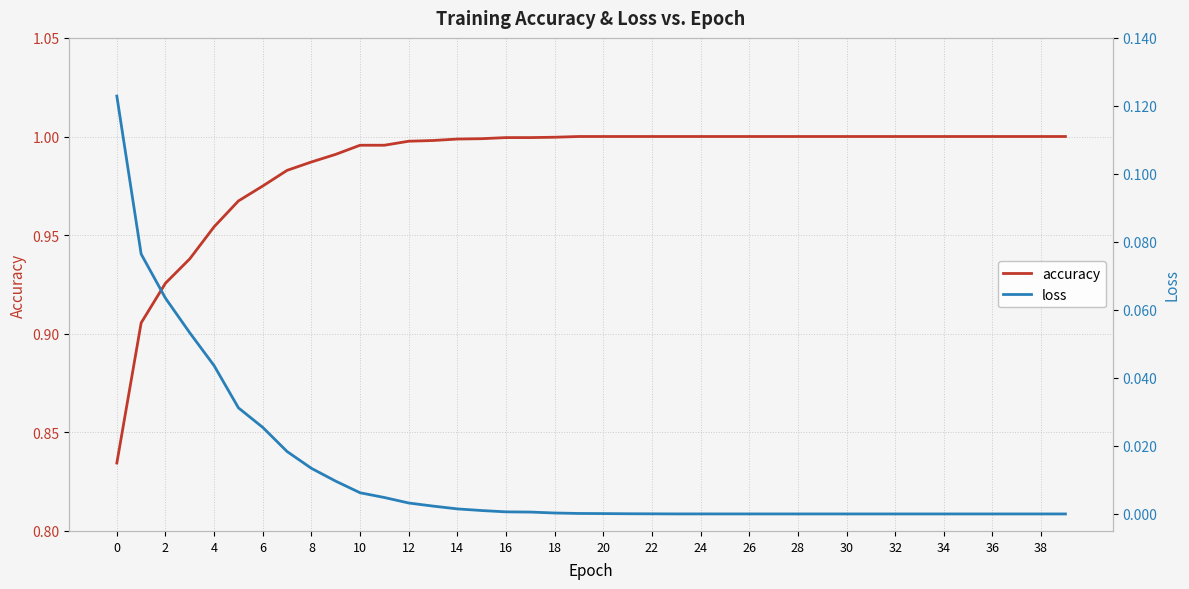

True or false: accuracy has a value of 1.0 at 12.

True